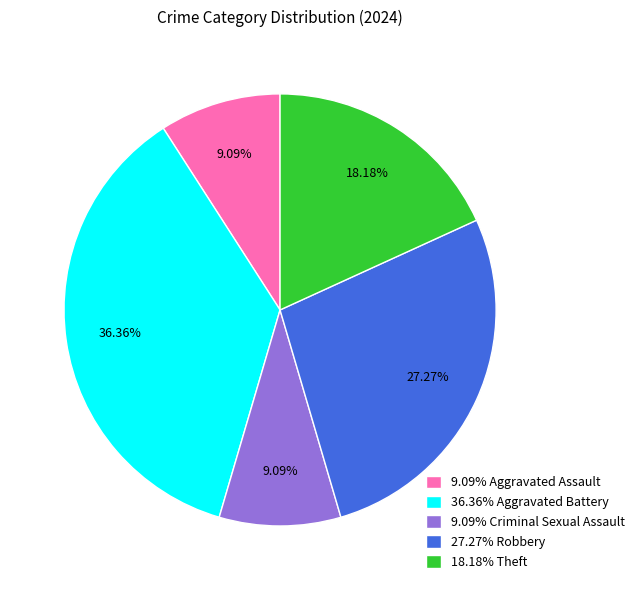

How many slices are in this pie chart?

5